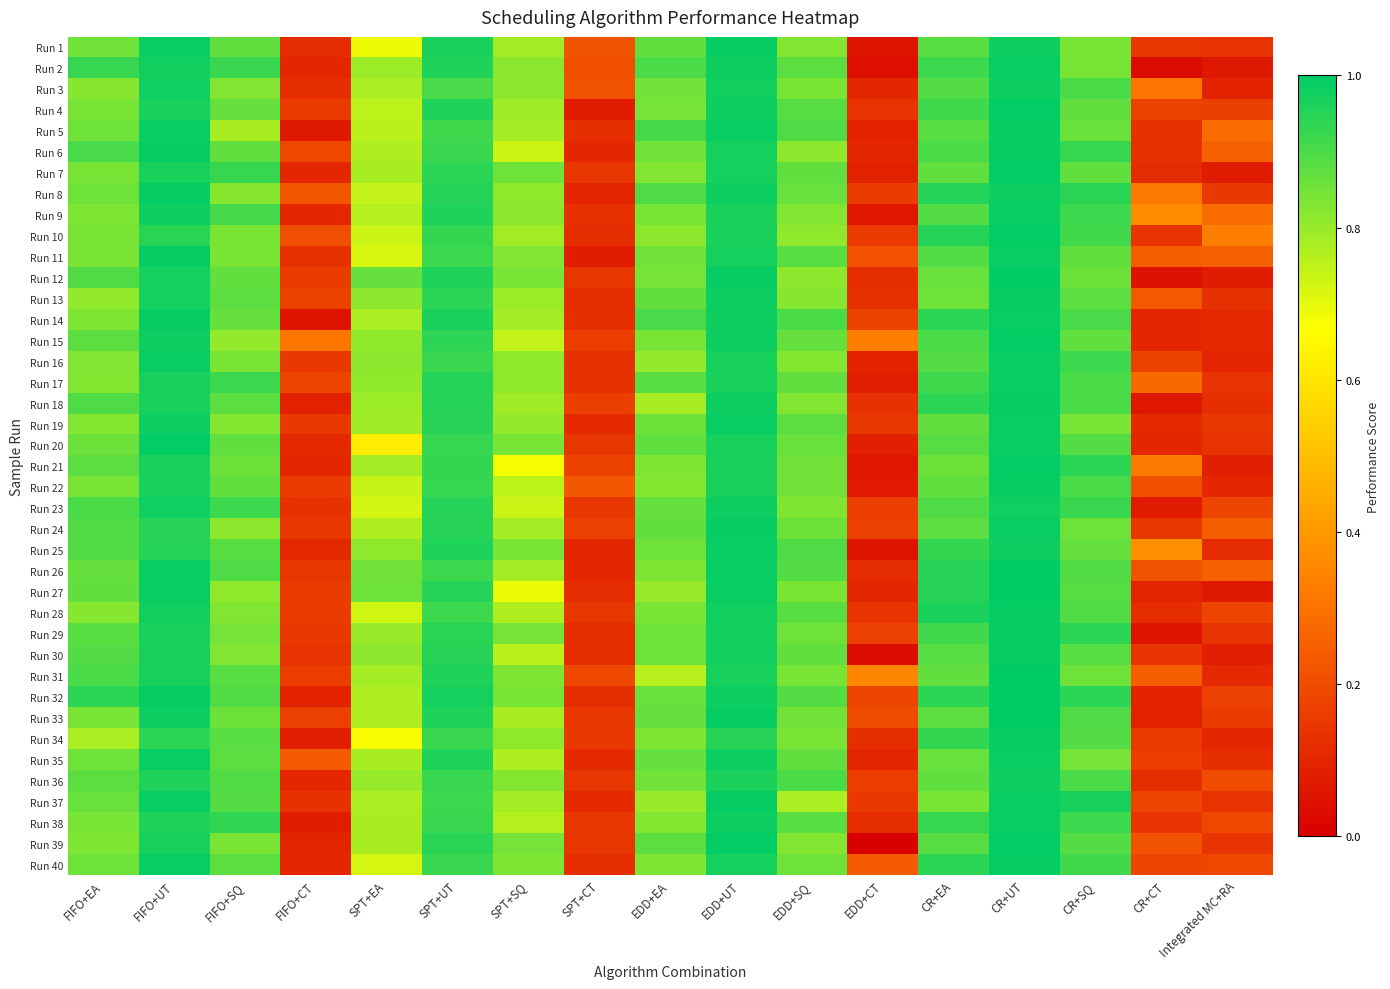

Count the number of data series in this chart.

40